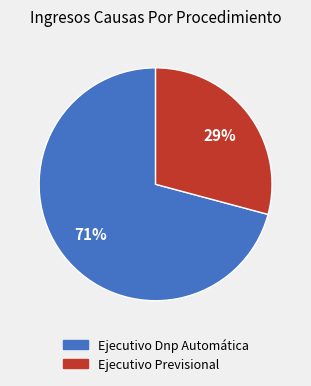

Is it true that Ejecutivo Dnp Automática is 86% of the pie?

False